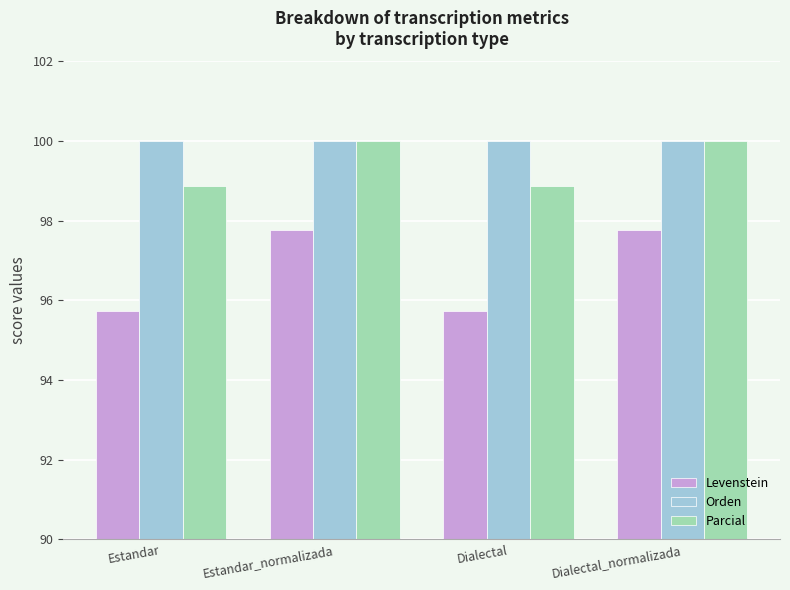

Are the bars grouped side by side (vs. stacked)?

Yes